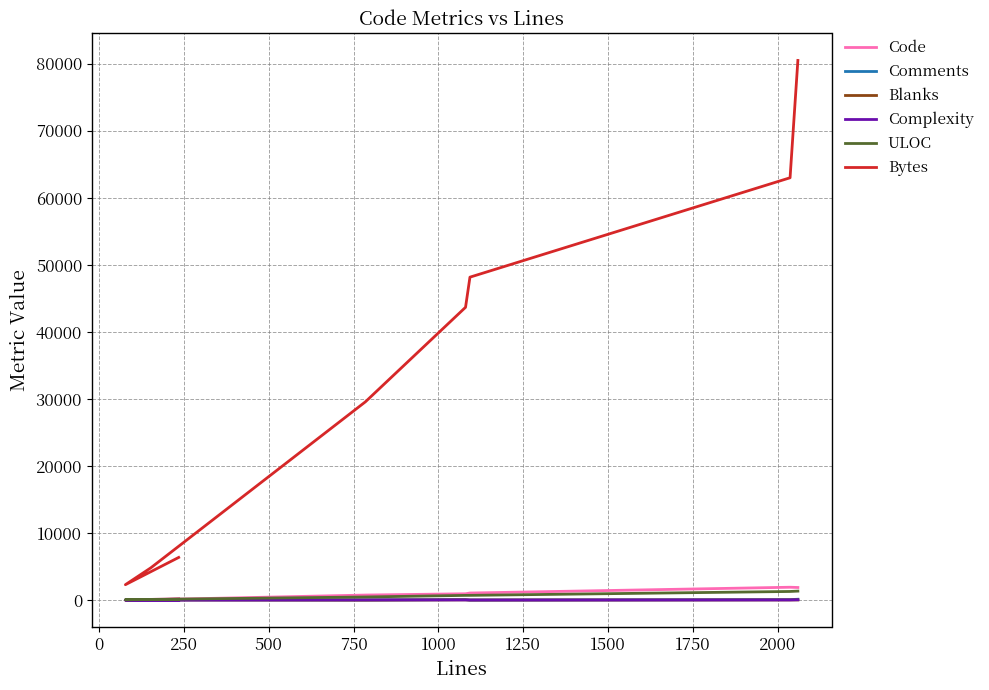

Which series has the widest spread of values?

Bytes